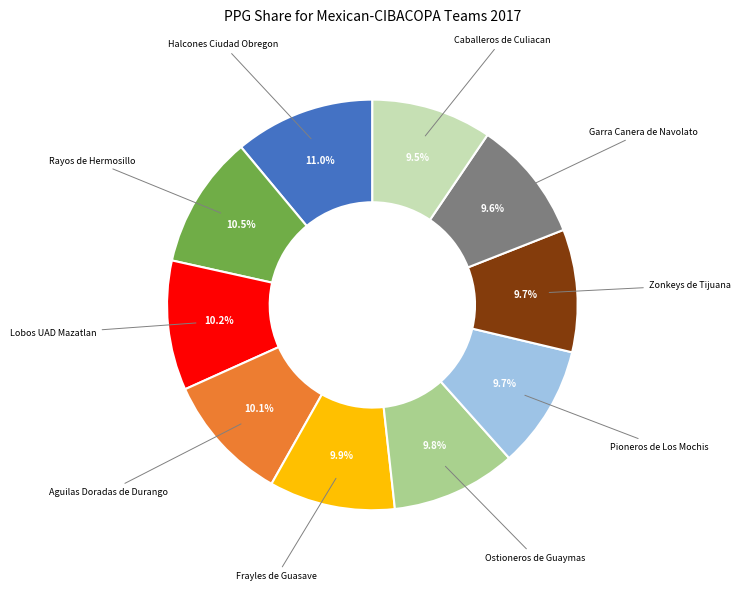

Does any single category account for the majority?

No